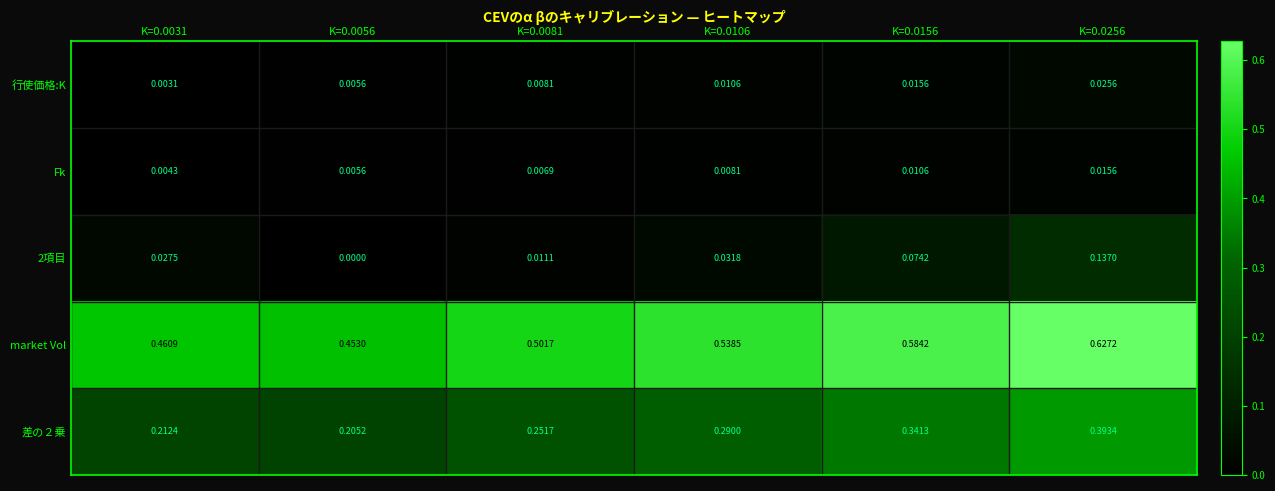

Is the value of 差の２乗 at K=0.0256 greater than the value of Fk at K=0.0056?

Yes